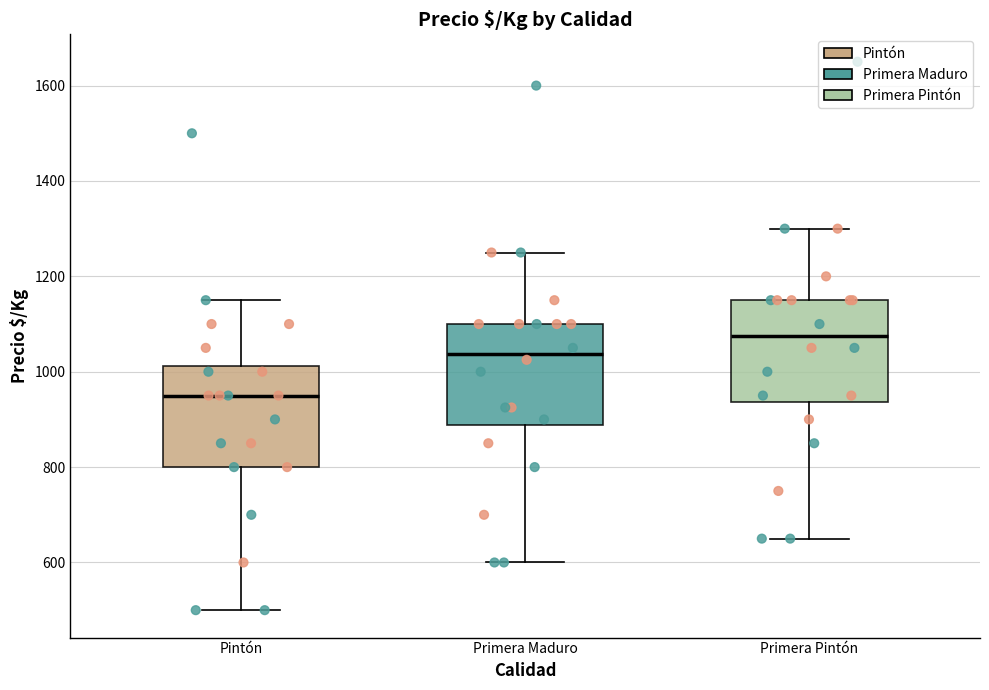

Reading left to right, transcribe this box plot: for each box, give where its median line is, the range the box spans, and where its two whiskers end, as read against the y-axis. The values are not printed on the chart, so give them approximately, as read against the axis.

Pintón: median 960, box 800 to 1020, whiskers 500 to 1160
Primera Maduro: median 1040, box 880 to 1100, whiskers 600 to 1260
Primera Pintón: median 1080, box 940 to 1160, whiskers 660 to 1300